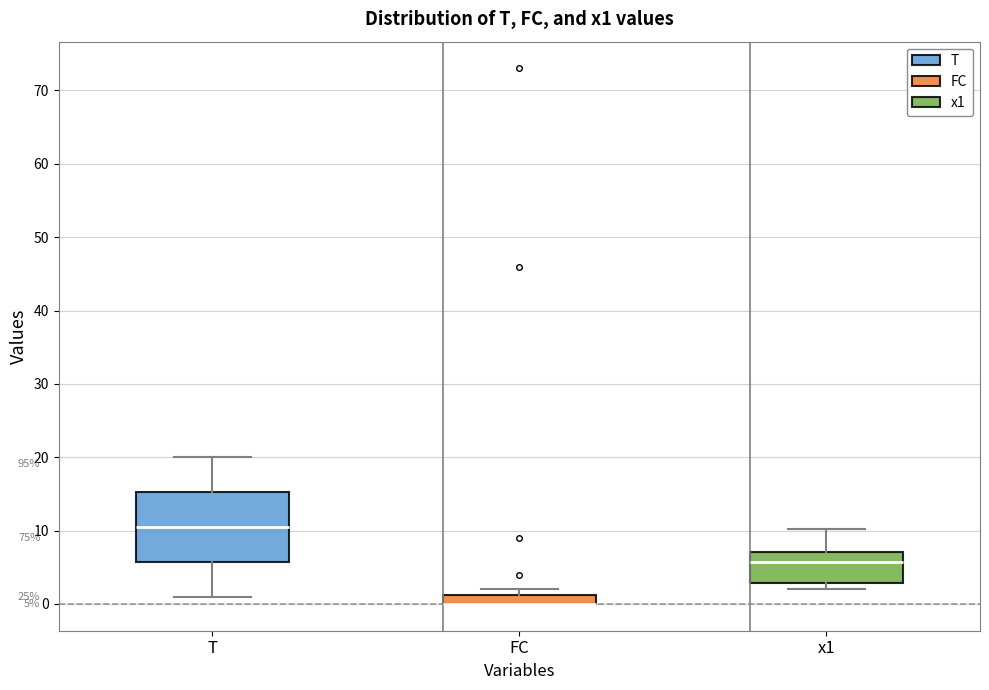

Comparing the boxes themselves (not the whiskers), which one is the tallest?

T